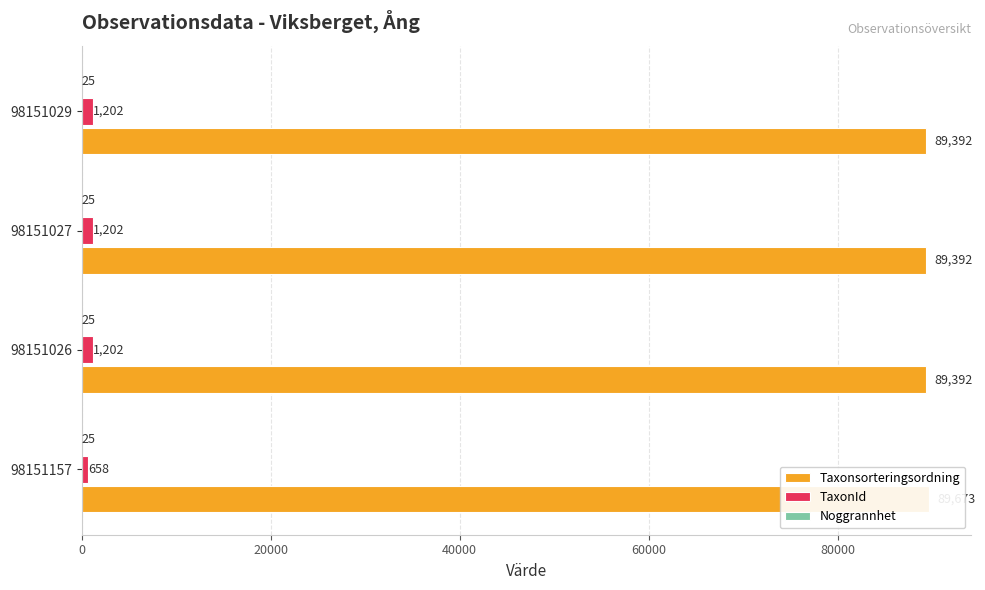

Which series changed the most between 40000 and 60000?

Taxonsorteringsordning